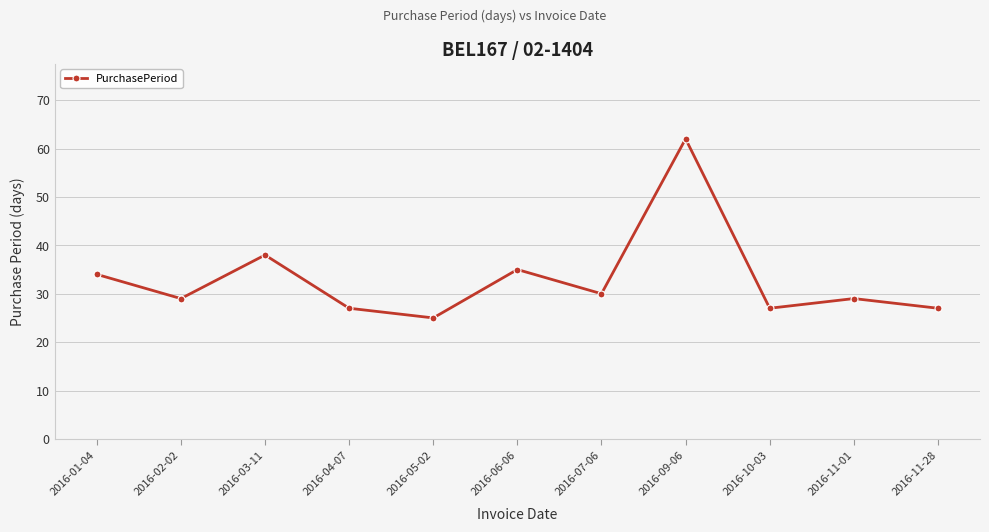

Which category has the highest value across all series?

2016-09-06